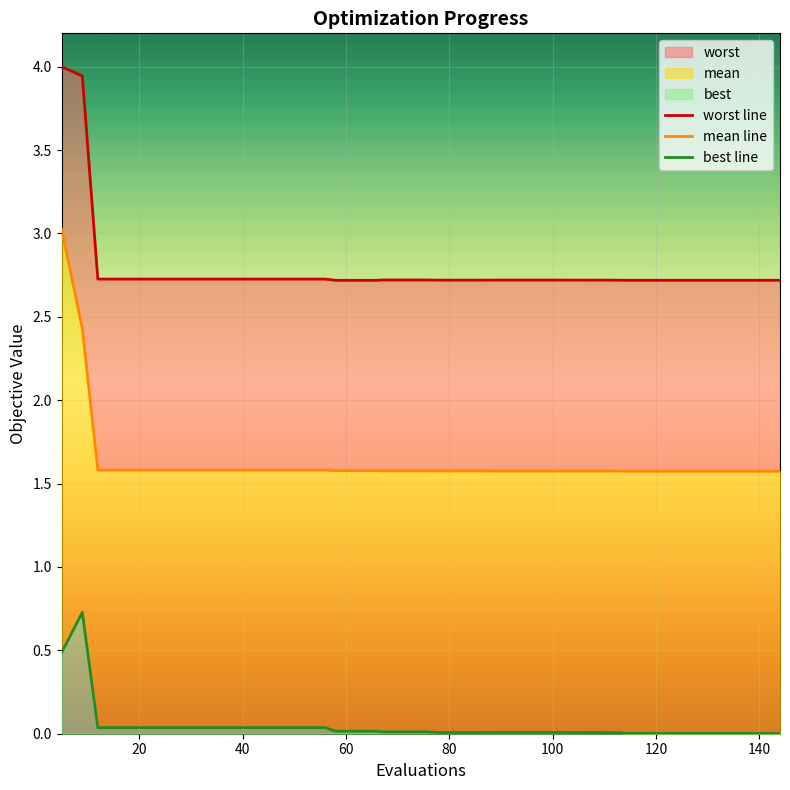

Rank the series by their maximum value, from highest to lowest.

worst line, mean line, best line